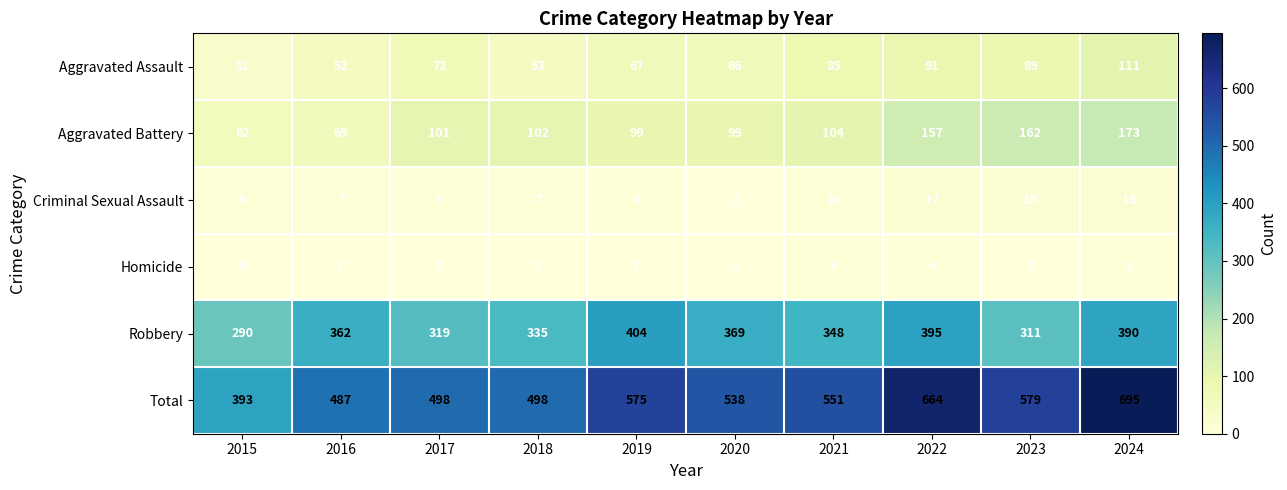

The Total series shows 664 at 2022. True or false?

True